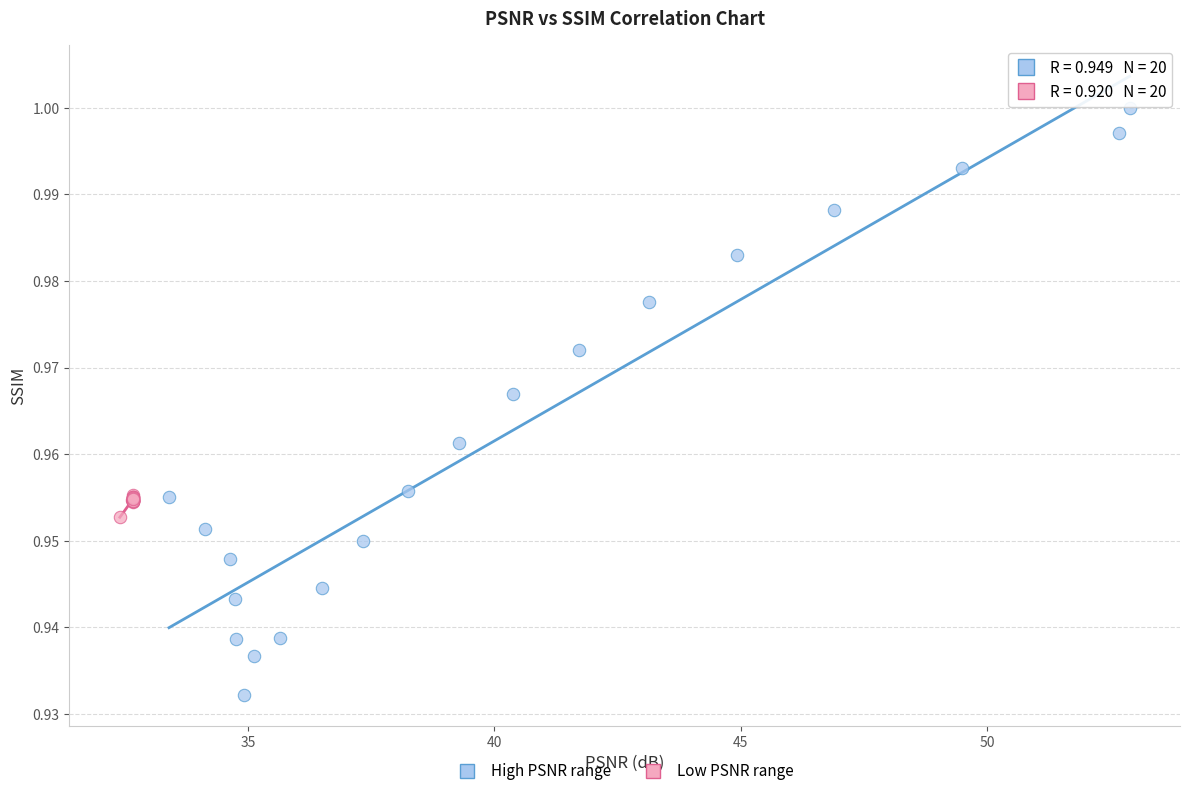

Which series contains the highest Y value?

High PSNR range